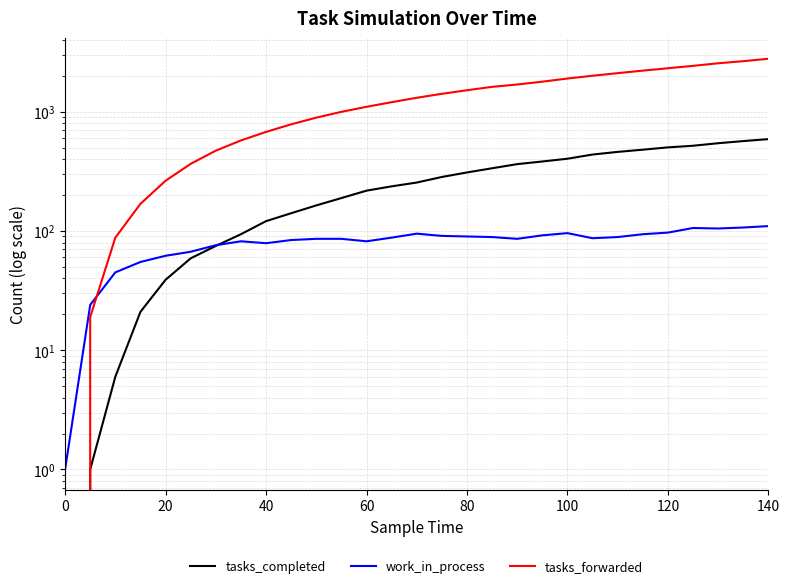

Does the chart display data point markers on the line(s)?

No